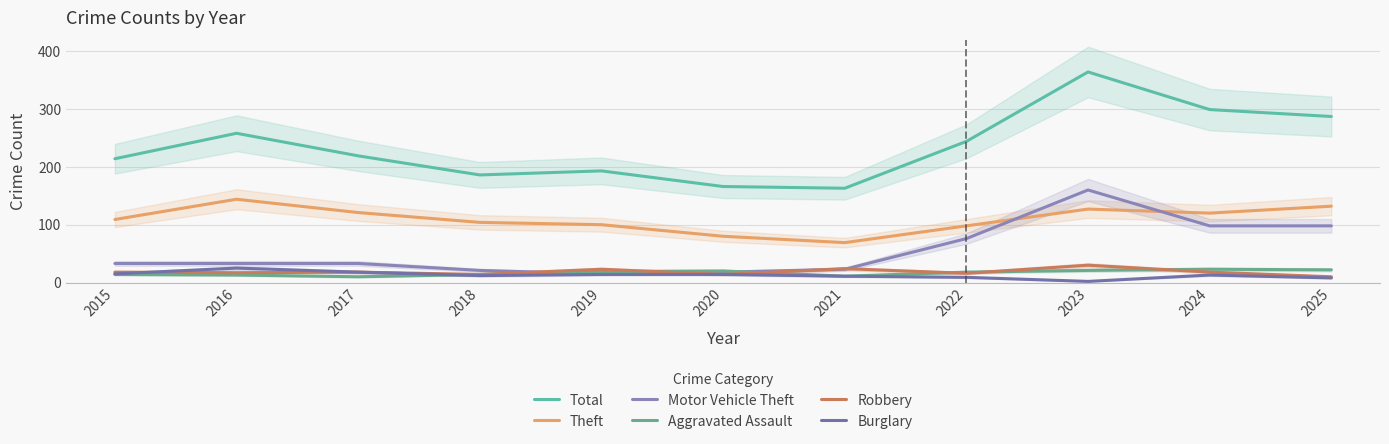

What is the value of the Aggravated Assault point at the 1st from the left?

14